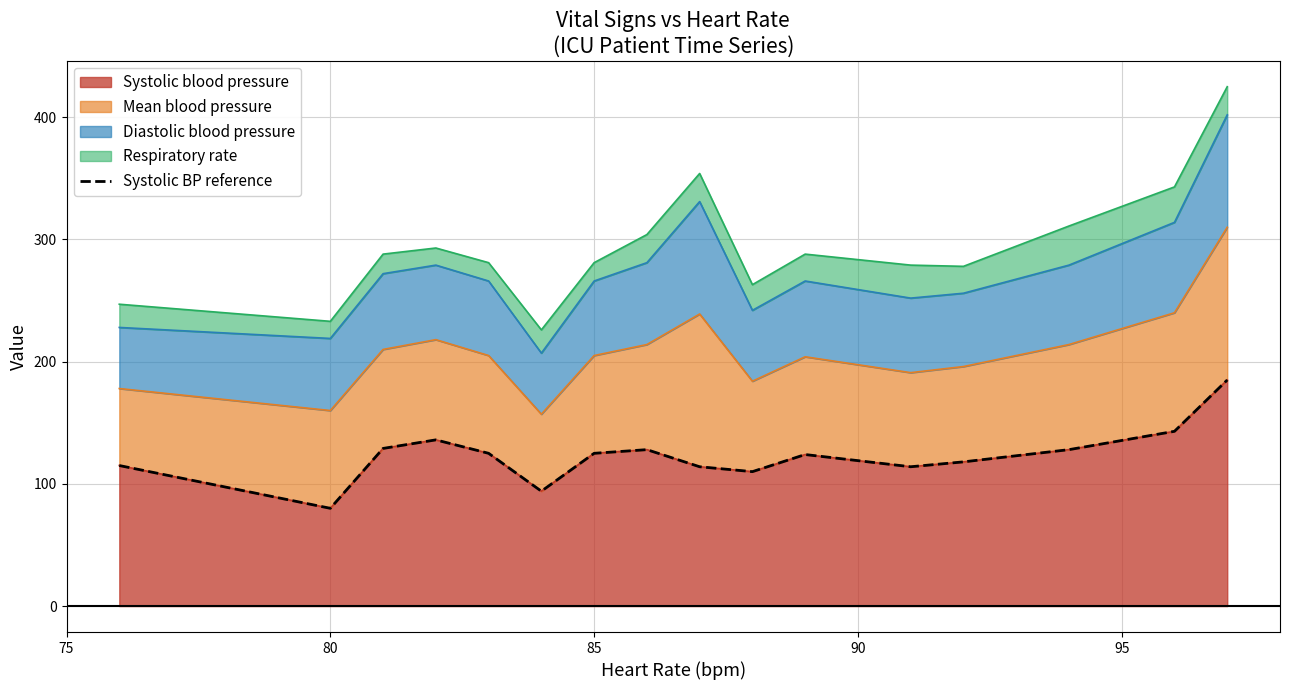

At which category does the chart reach its minimum across all series?

80